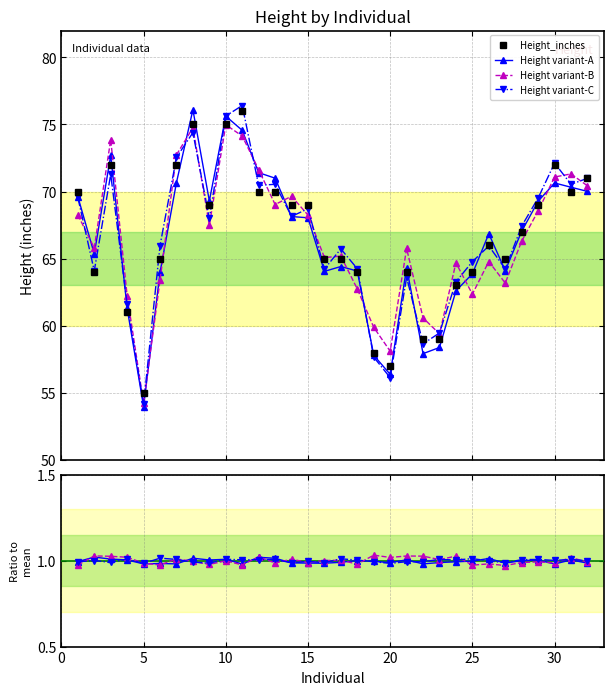

Reading right to left, transcribe all the data shown in this chart.

Height_inches: 71.0	70.0	72.0	69.0	67.0	65.0	66.0	64.0	63.0	59.0	59.0	64.0	57.0	58.0	64.0	65.0	65.0	69.0	69.0	70.0	70.0	76.0	75.0	69.0	75.0	72.0	65.0	55.0	61.0	72.0	64.0	70.0
Height variant-A: 1.0	1.0	1.0	1.0	1.0	1.0	1.0	1.0	1.0	1.0	1.0	1.0	1.0	1.0	1.0	1.0	1.0	1.0	1.0	1.0	1.0	1.0	1.0	1.0	1.0	1.0	1.0	1.0	1.0	1.0	1.0	1.0
Height variant-B: 1.0	1.0	1.0	1.0	1.0	1.0	1.0	1.0	1.0	1.0	1.0	1.0	1.0	1.0	1.0	1.0	1.0	1.0	1.0	1.0	1.0	1.0	1.0	1.0	1.0	1.0	1.0	1.0	1.0	1.0	1.0	1.0
Height variant-C: 1.0	1.0	1.0	1.0	1.0	1.0	1.0	1.0	1.0	1.0	1.0	1.0	1.0	1.0	1.0	1.0	1.0	1.0	1.0	1.0	1.0	1.0	1.0	1.0	1.0	1.0	1.0	1.0	1.0	1.0	1.0	1.0